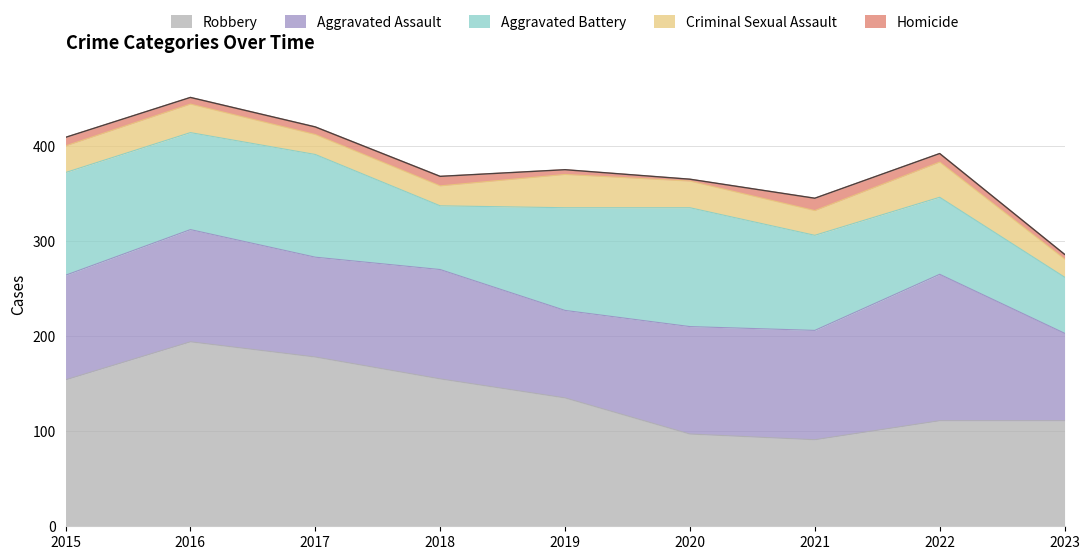

Where do Aggravated Battery and Aggravated Assault first cross each other?

2016 and 2017